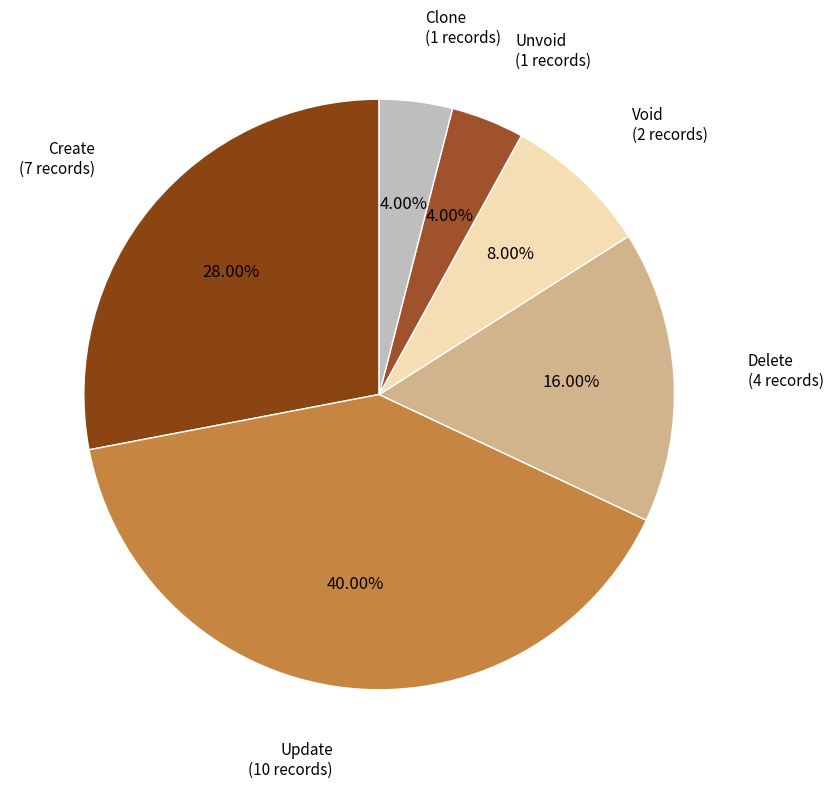

Is there any slice that represents more than half of the pie?

No